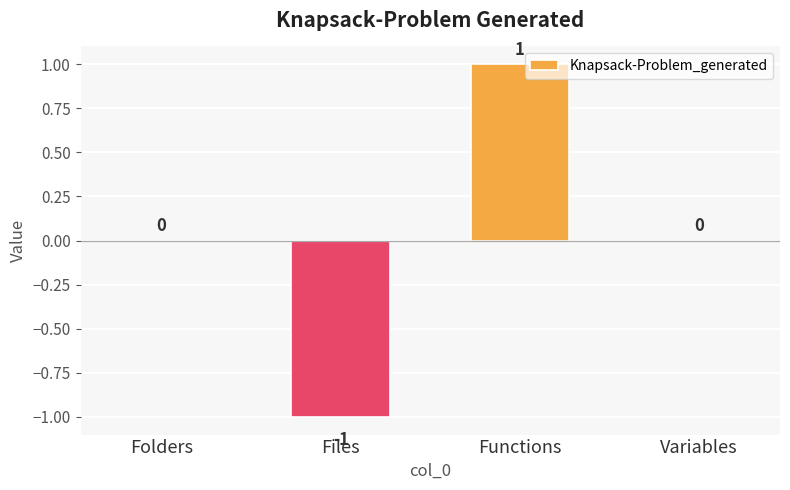

Reading left to right, transcribe all the data shown in this chart.

Folders=0	Files=-1	Functions=1	Variables=0